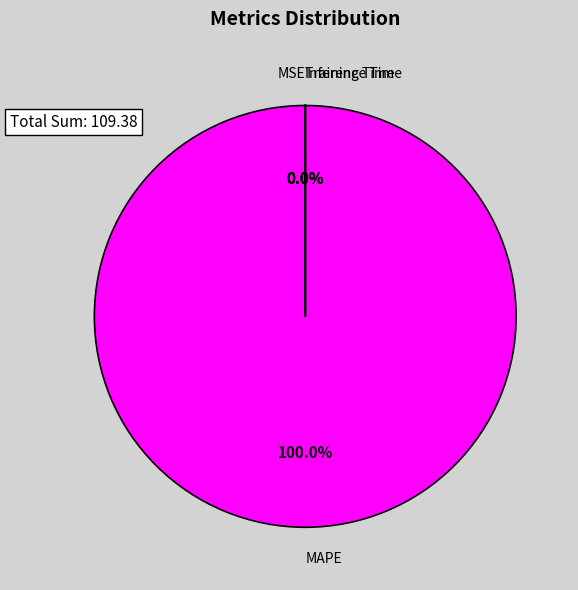

Which slice is the largest?

MAPE